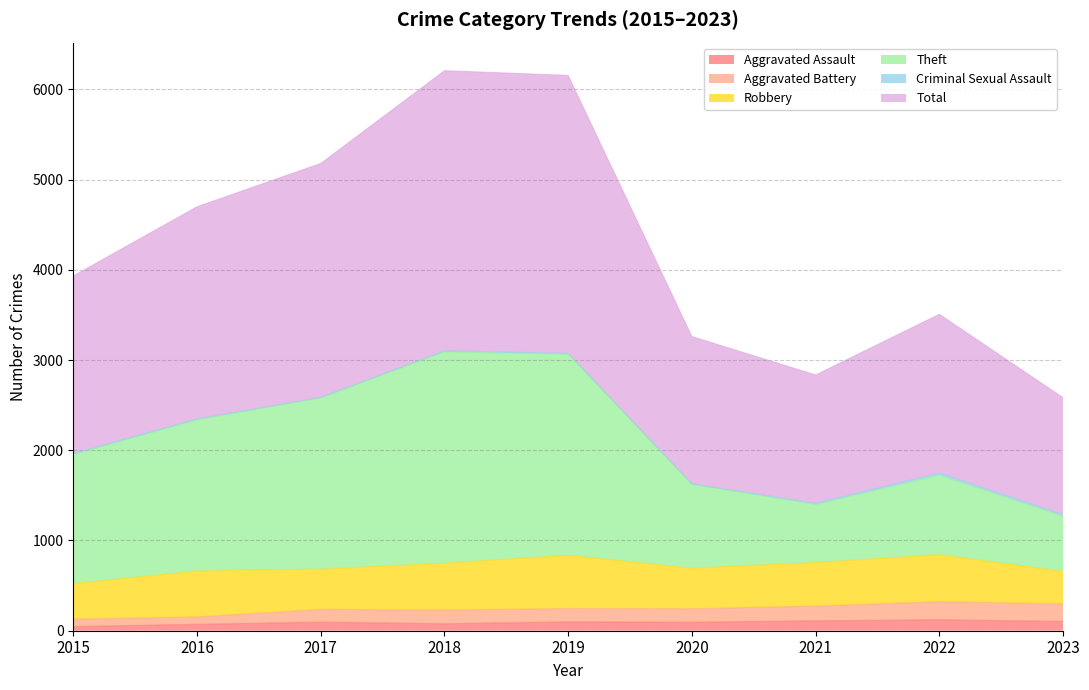

Which category has the lowest value in the Aggravated Assault series?

2015